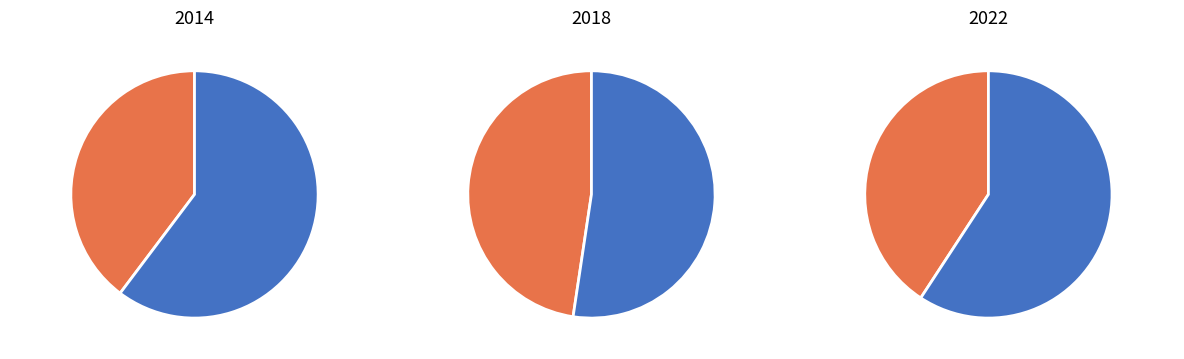

Which category has the smallest portion of the pie?

ქალი